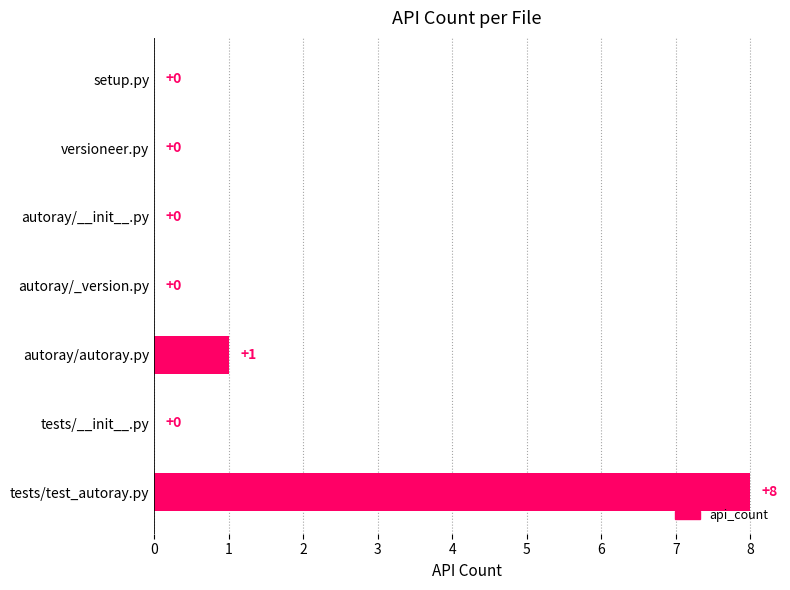

At which label is the value closest to 4?

autoray/autoray.py